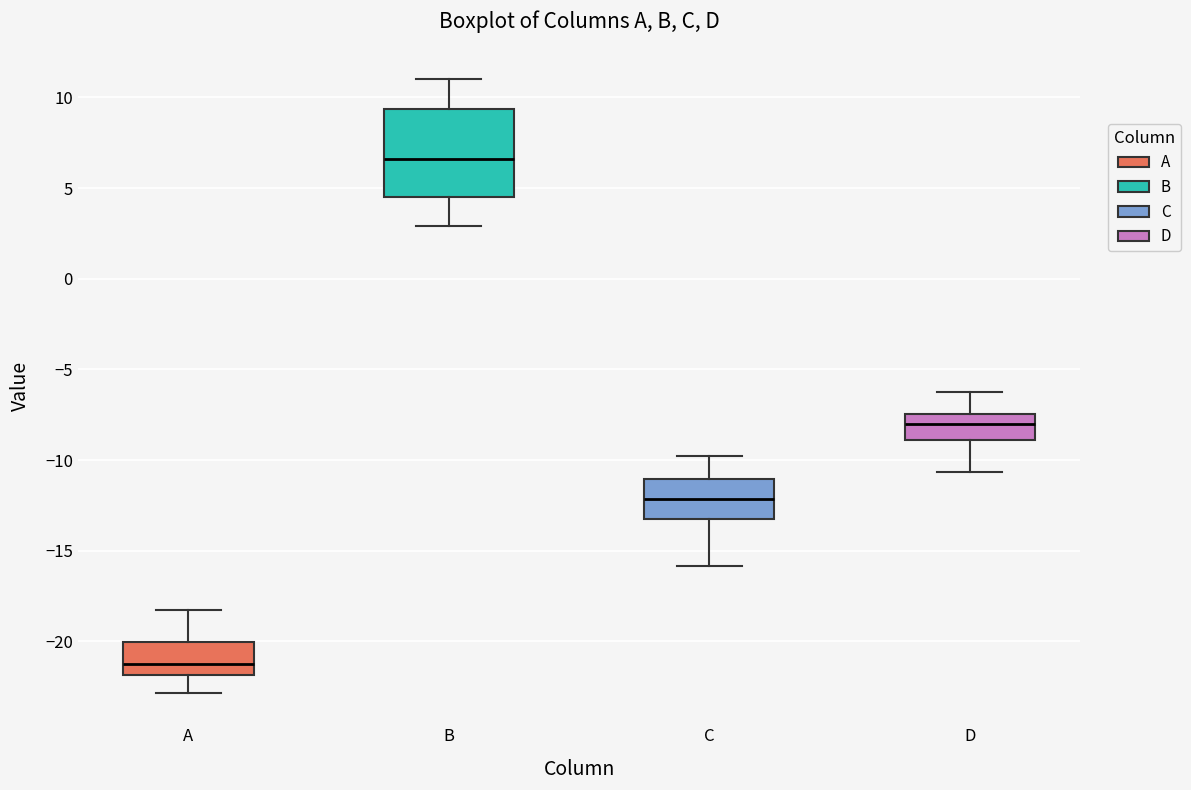

Where does the upper whisker of the box for D end on the y-axis? The values are not printed on the chart, so give them approximately, as read against the axis.

-6.5